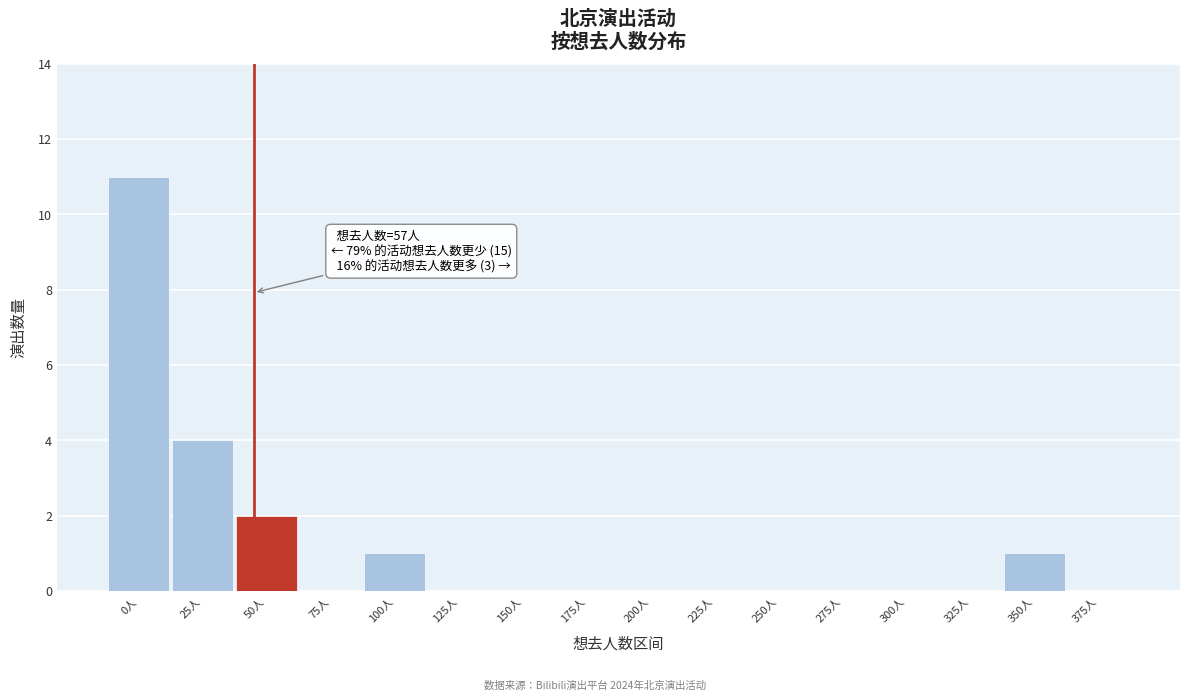

Reading right to left, what are all the values shown in this chart?

375人=0	350人=1	325人=0	300人=0	275人=0	250人=0	225人=0	200人=0	175人=0	150人=0	125人=0	100人=1	75人=0	50人=2	25人=4	0人=11